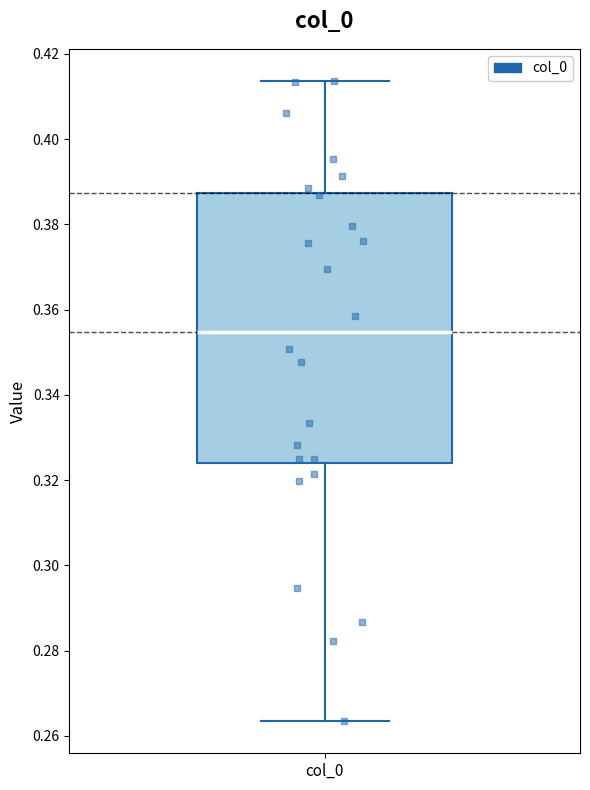

Where does the upper whisker of the box for col_0 end on the y-axis? The values are not printed on the chart, so give them approximately, as read against the axis.

0.414